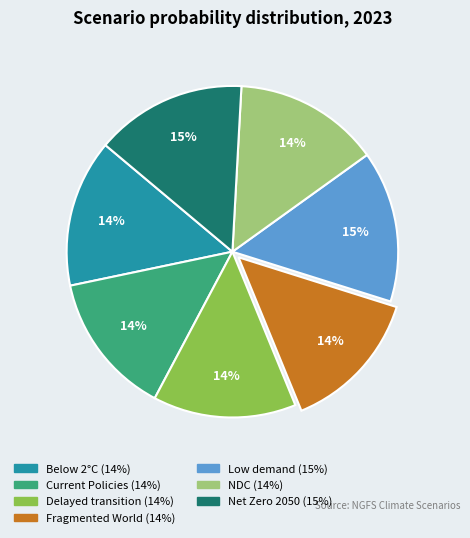

Is there any slice that represents more than half of the pie?

No